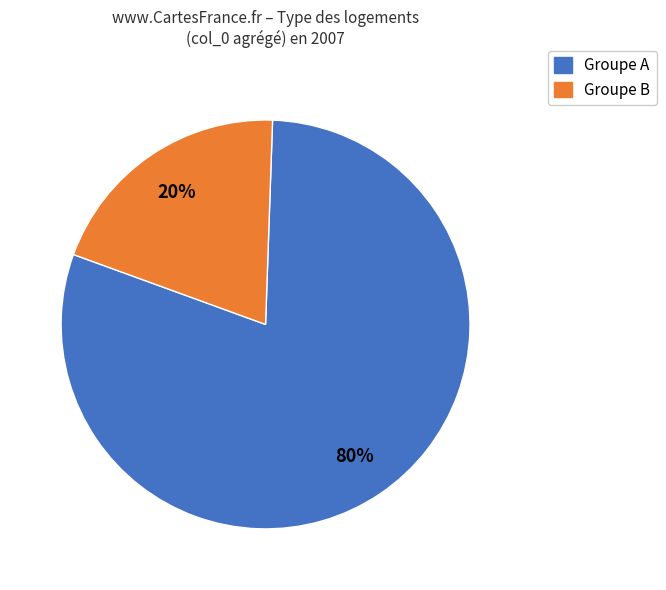

To the nearest percent, what is the average slice percentage?

50%